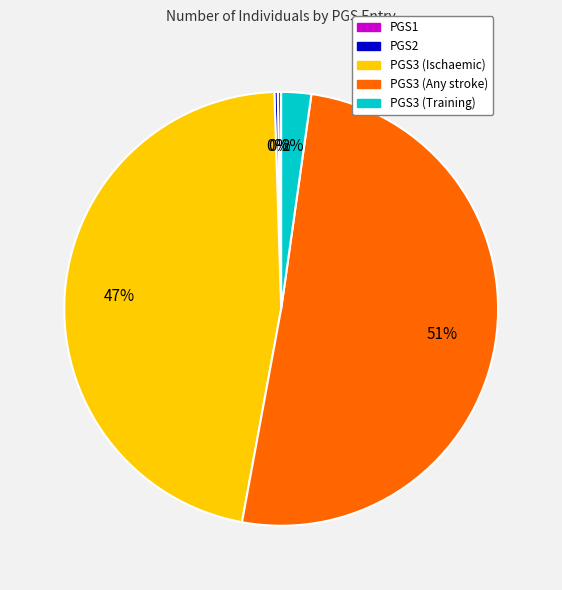

To the nearest percent, what is the combined percentage of PGS3 (Training) and PGS3 (Any stroke)?

53%